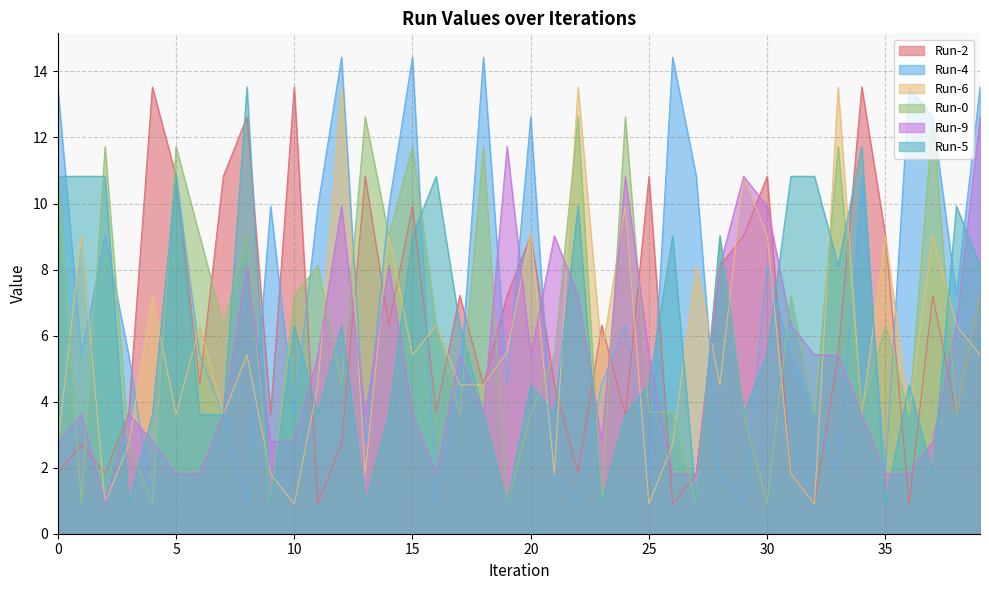

Rank the categories by Run-4 value from highest to lowest.

12, 15, 18, 26, 0, 36, 39, 20, 37, 5, 27, 34, 9, 11, 14, 2, 30, 38, 24, 1, 3, 6, 31, 19, 23, 17, 32, 7, 10, 13, 35, 21, 25, 28, 33, 8, 29, 4, 16, 22